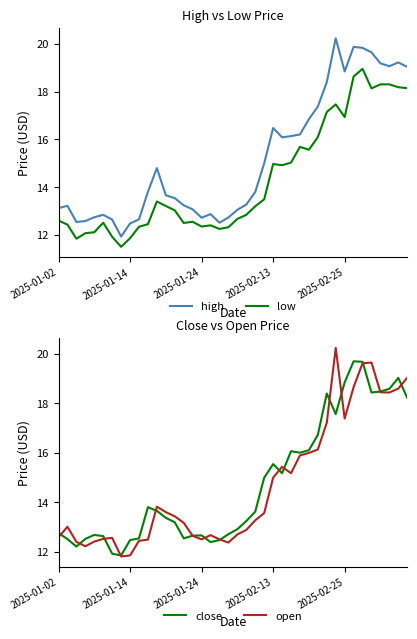

What is the difference between the low values at 12 and 21?

0.4